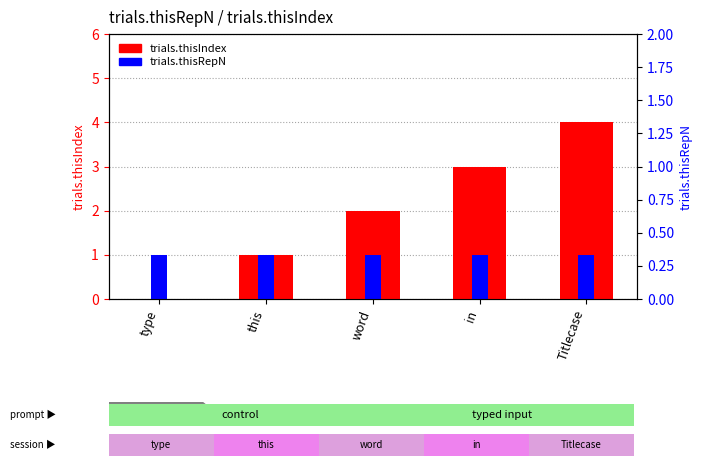

At which label does trials.thisRepN reach its peak?

type